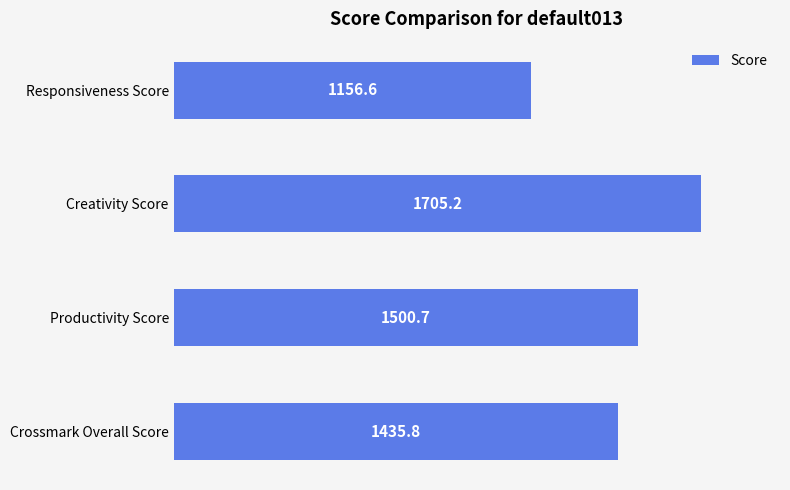

What is the change in value from Crossmark Overall Score to Creativity Score?

+269.4